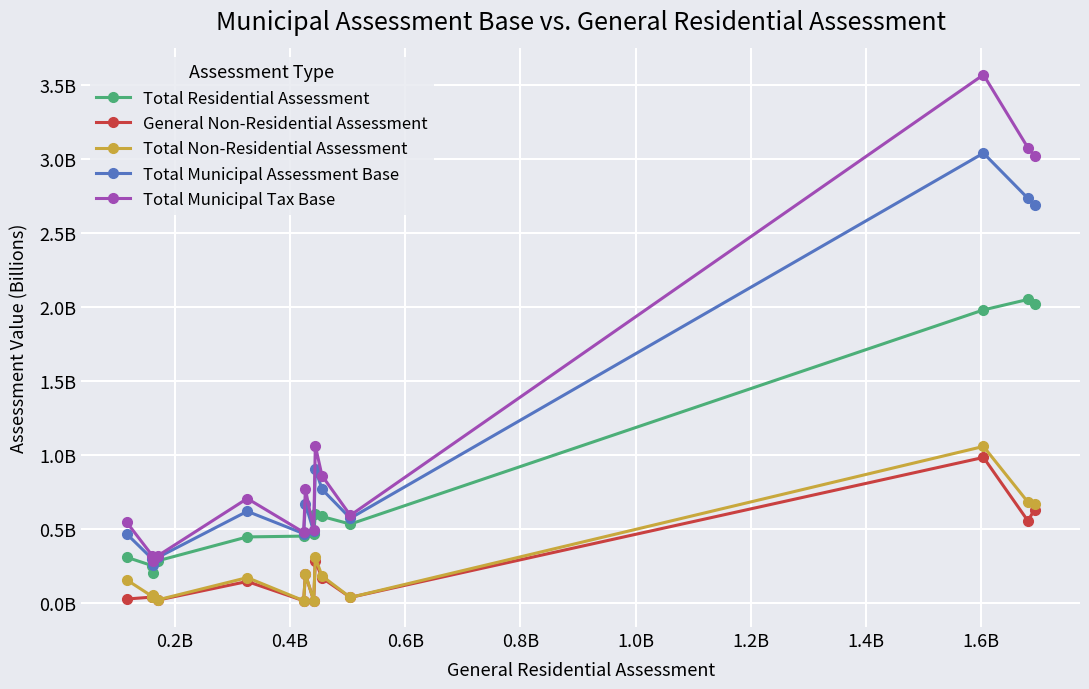

What are all the series names shown in the legend?

Total Residential Assessment, General Non-Residential Assessment, Total Non-Residential Assessment, Total Municipal Assessment Base, Total Municipal Tax Base